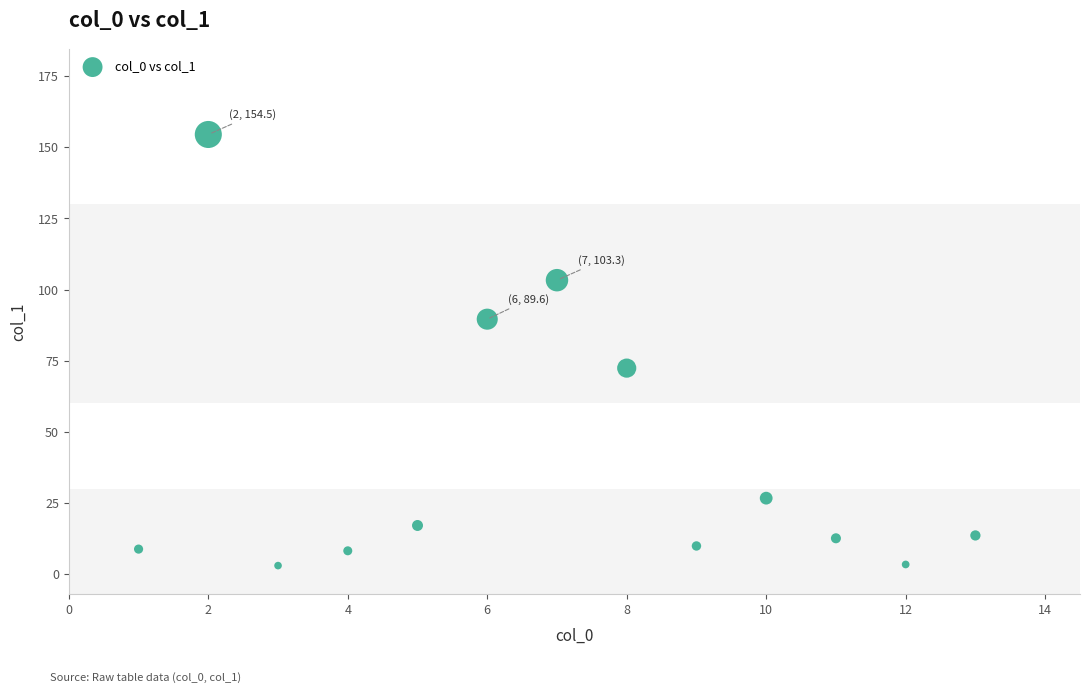

What Y value in the scatter plot is closest to 78?

72.4